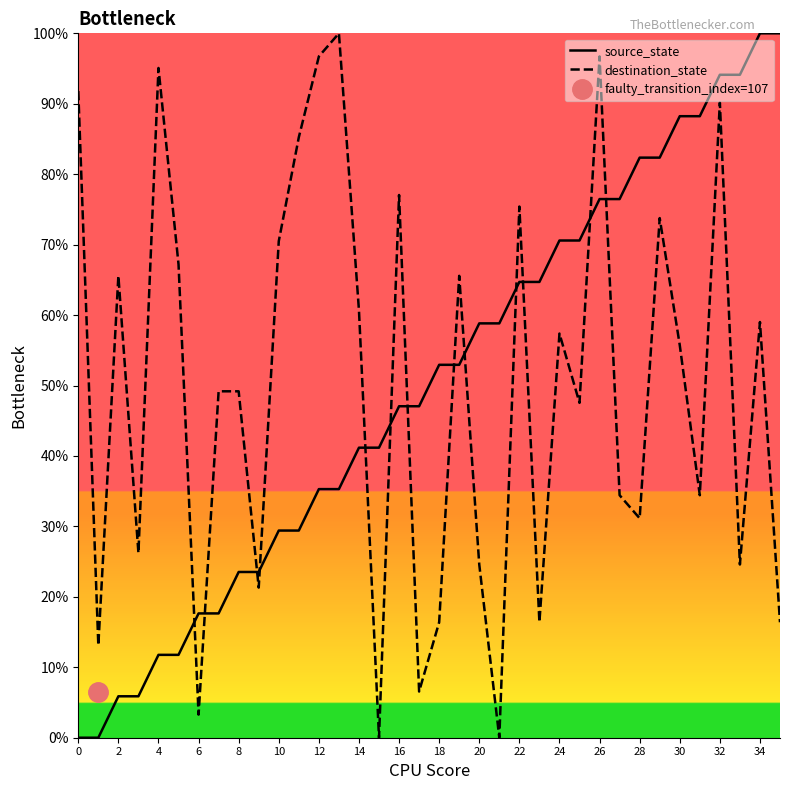

Reading left to right, list all the values displayed in this chart.

source_state: 0.0	0.0	5.9	5.9	11.8	11.8	17.6	17.6	23.5	23.5	29.4	29.4	35.3	35.3	41.2	41.2	47.1	47.1	52.9	52.9	58.8	58.8	64.7	64.7	70.6	70.6	76.5	76.5	82.4	82.4	88.2	88.2	94.1	94.1	100.0	100.0
destination_state: 91.8	13.1	65.6	26.2	95.1	67.2	3.3	49.2	49.2	21.3	70.5	85.2	96.7	100.0	60.7	0.0	77.0	6.6	16.4	65.6	24.6	0.0	75.4	16.4	57.4	47.5	96.7	34.4	31.1	73.8	55.7	34.4	90.2	24.6	59.0	16.4